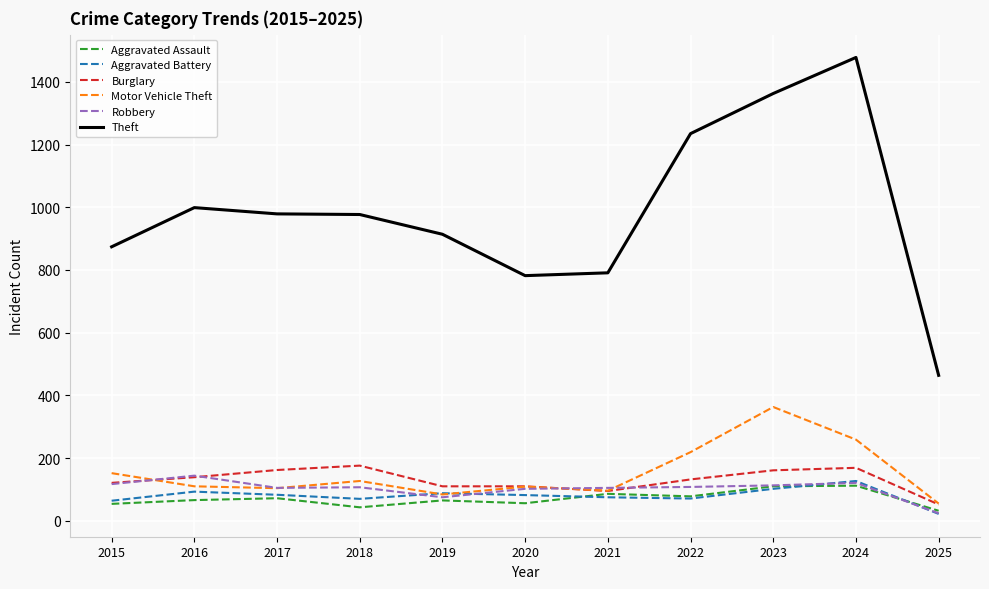

At how many categories does at least one series exceed 1041?

3